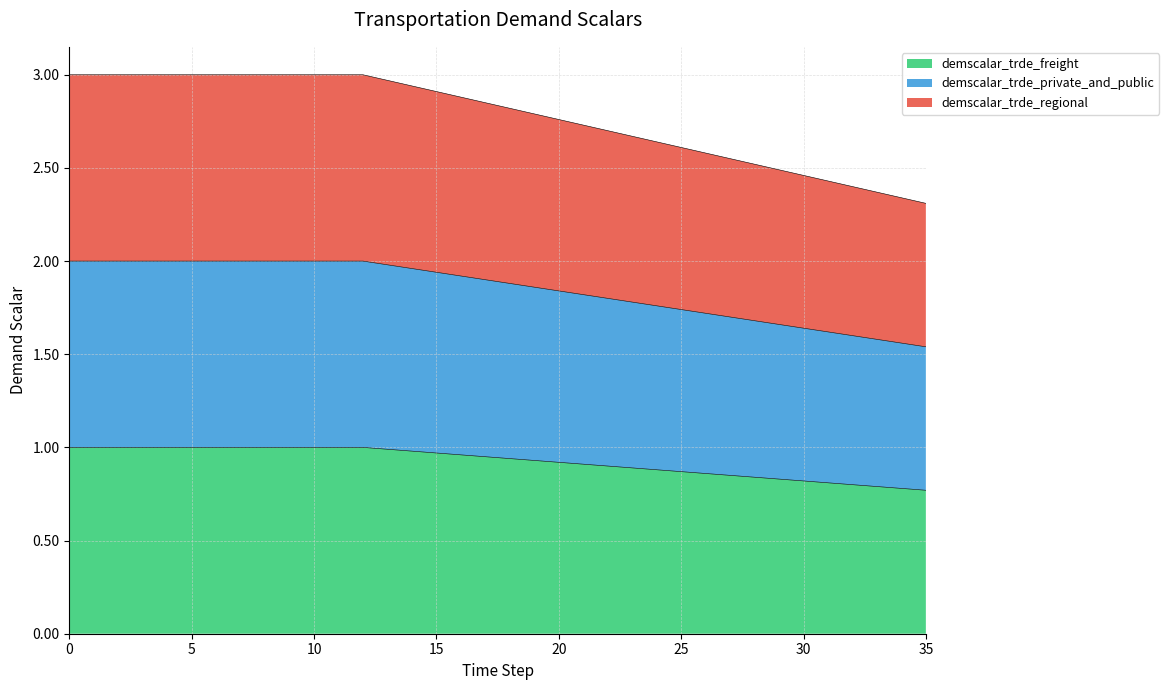

Reading left to right, extract all data points from this chart.

demscalar_trde_freight: 0=1.0	1=1.0	2=1.0	3=1.0	4=1.0	5=1.0	6=1.0	7=1.0	8=1.0	9=1.0	10=1.0	11=1.0	12=1.0	13=1.0	14=1.0	15=1.0	16=1.0	17=0.9	18=0.9	19=0.9	20=0.9	21=0.9	22=0.9	23=0.9	24=0.9	25=0.9	26=0.9	27=0.8	28=0.8	29=0.8	30=0.8	31=0.8	32=0.8	33=0.8	34=0.8	35=0.8
demscalar_trde_private_and_public: 0=2.0	1=2.0	2=2.0	3=2.0	4=2.0	5=2.0	6=2.0	7=2.0	8=2.0	9=2.0	10=2.0	11=2.0	12=2.0	13=2.0	14=2.0	15=1.9	16=1.9	17=1.9	18=1.9	19=1.9	20=1.8	21=1.8	22=1.8	23=1.8	24=1.8	25=1.7	26=1.7	27=1.7	28=1.7	29=1.7	30=1.6	31=1.6	32=1.6	33=1.6	34=1.6	35=1.5
demscalar_trde_regional: 0=3.0	1=3.0	2=3.0	3=3.0	4=3.0	5=3.0	6=3.0	7=3.0	8=3.0	9=3.0	10=3.0	11=3.0	12=3.0	13=3.0	14=2.9	15=2.9	16=2.9	17=2.8	18=2.8	19=2.8	20=2.8	21=2.7	22=2.7	23=2.7	24=2.6	25=2.6	26=2.6	27=2.5	28=2.5	29=2.5	30=2.5	31=2.4	32=2.4	33=2.4	34=2.3	35=2.3